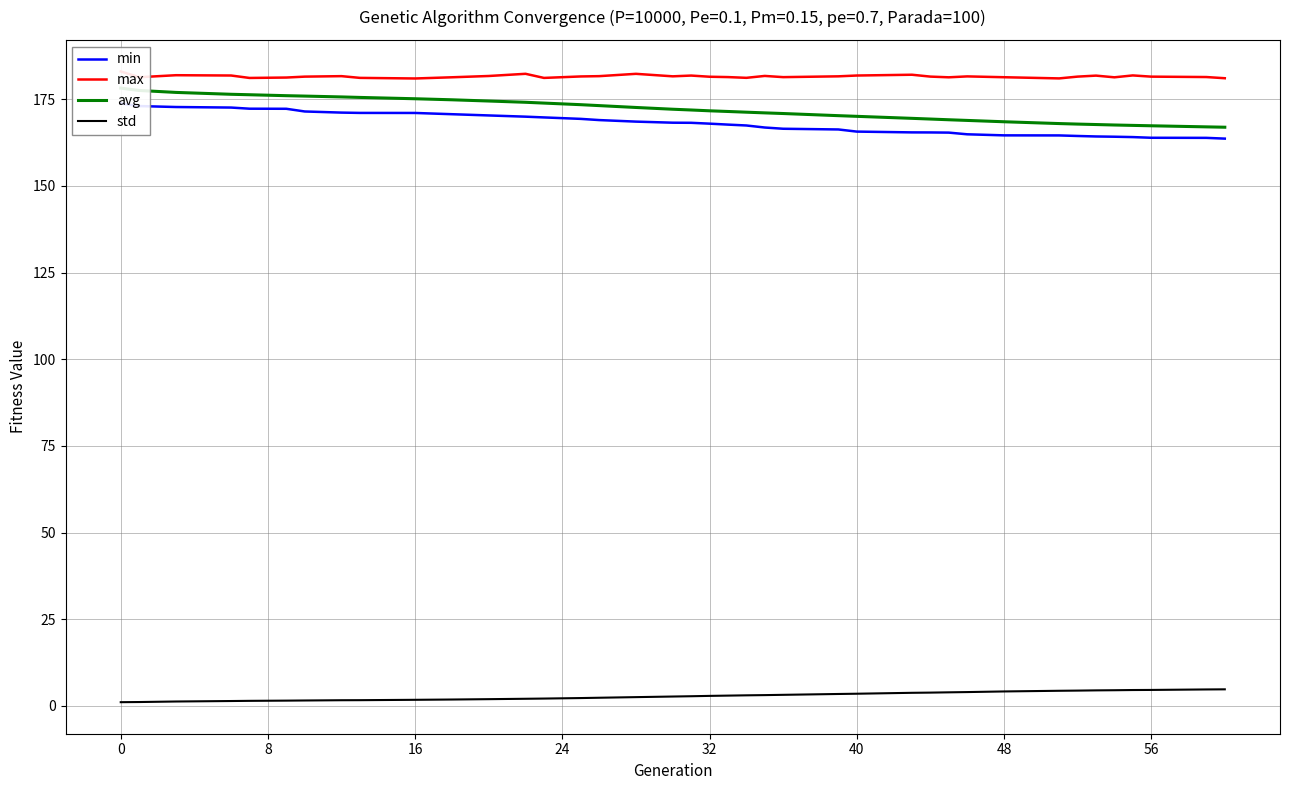

What is the difference between the maximum and minimum values in the std series?

3.7